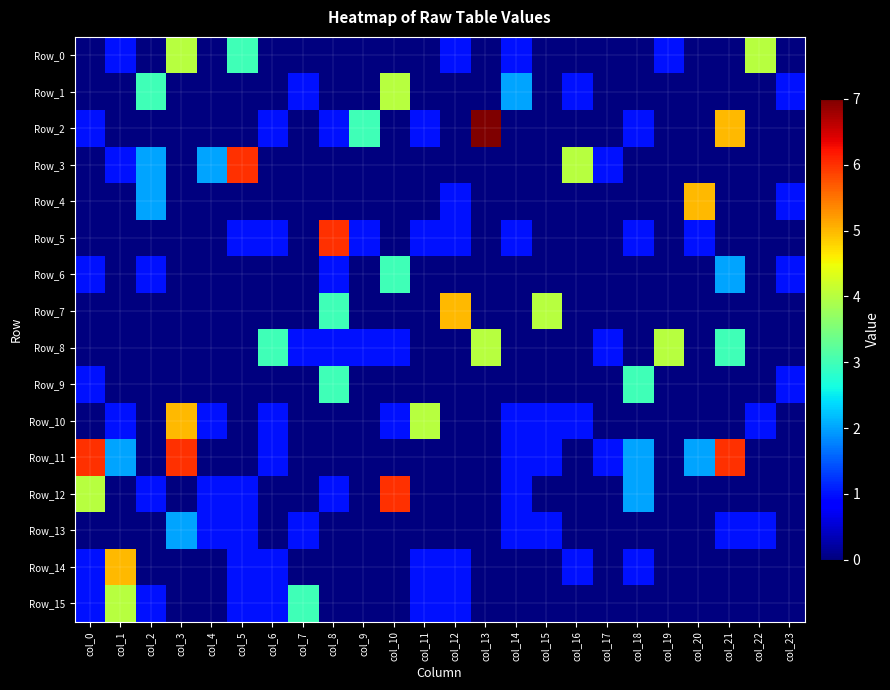

Between col_2 and col_10, which is larger?

col_2